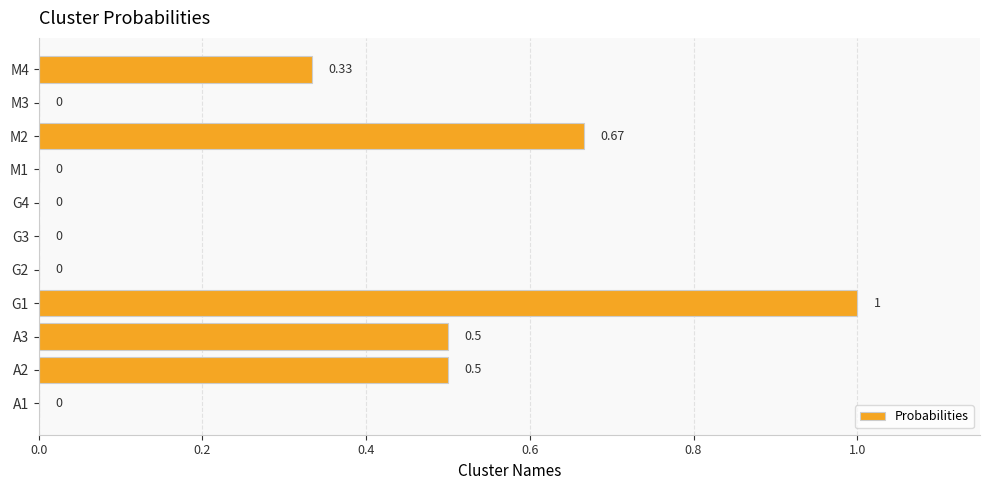

Which has a higher value, A3 or G4?

A3